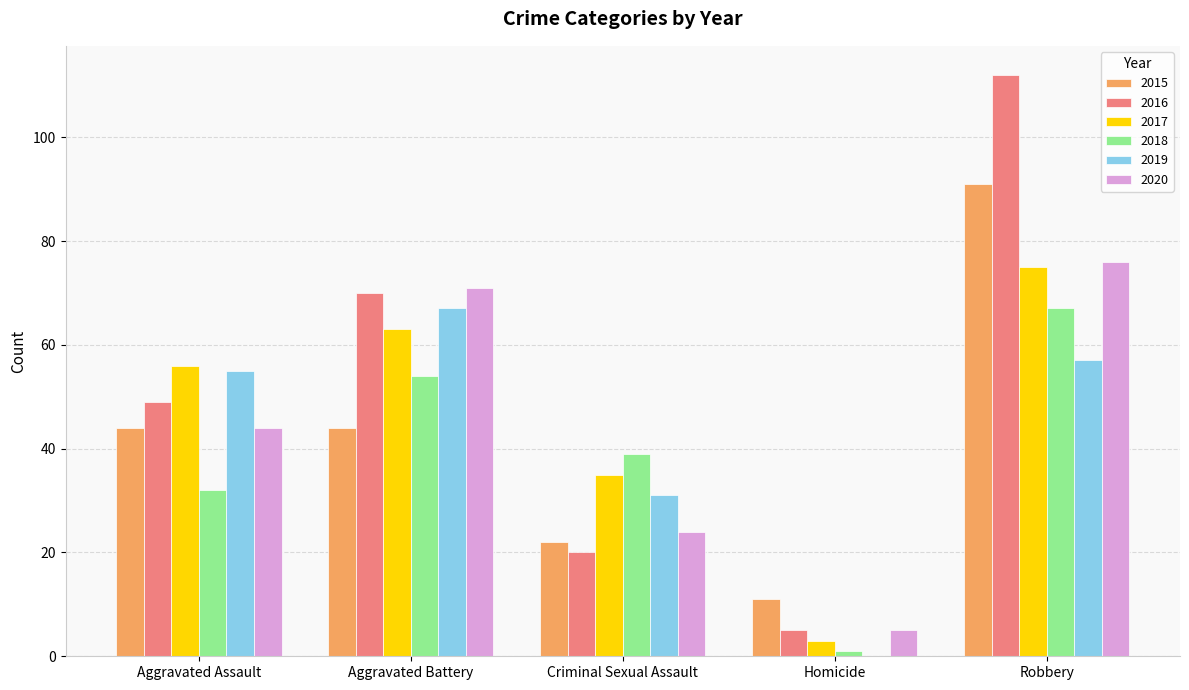

What are all the series names shown in the legend?

2015, 2016, 2017, 2018, 2019, 2020